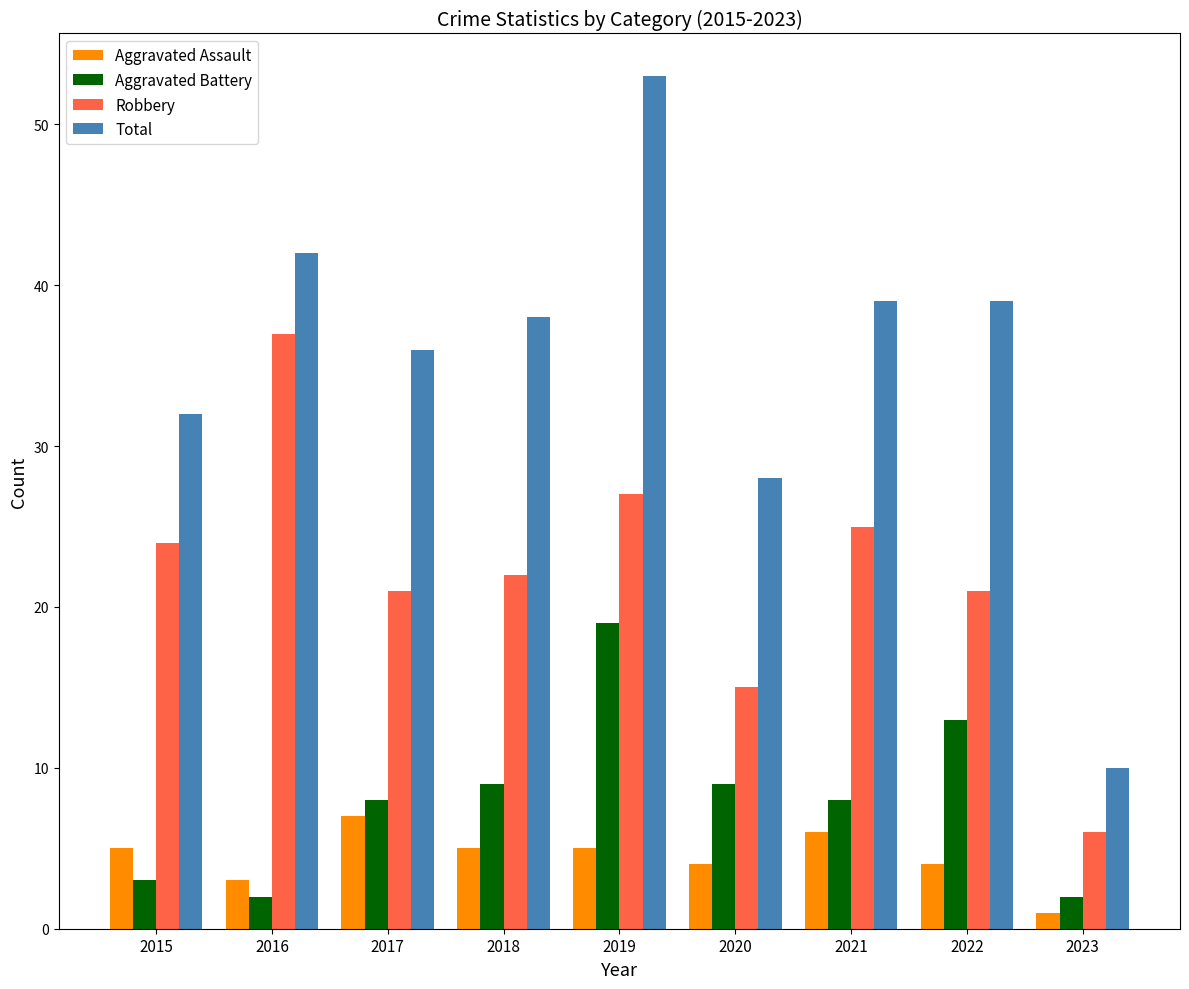

What is the sum of all Aggravated Assault values?

40